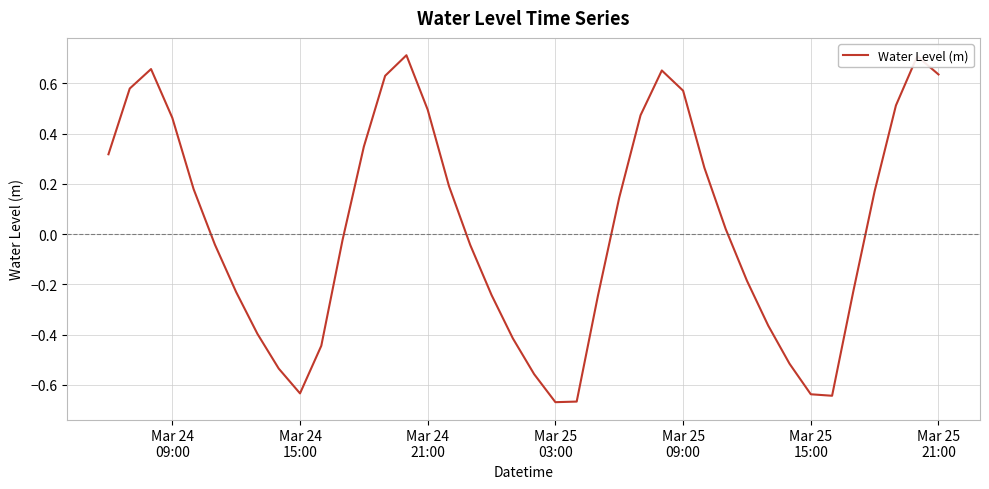

Reading left to right, transcribe all the data shown in this chart.

0.3	0.6	0.7	0.5	0.2	-0.0	-0.2	-0.4	-0.5	-0.6	-0.4	-0.0	0.3	0.6	0.7	0.5	0.2	-0.0	-0.2	-0.4	-0.6	-0.7	-0.7	-0.2	0.1	0.5	0.7	0.6	0.3	0.0	-0.2	-0.4	-0.5	-0.6	-0.6	-0.2	0.2	0.5	0.7	0.6